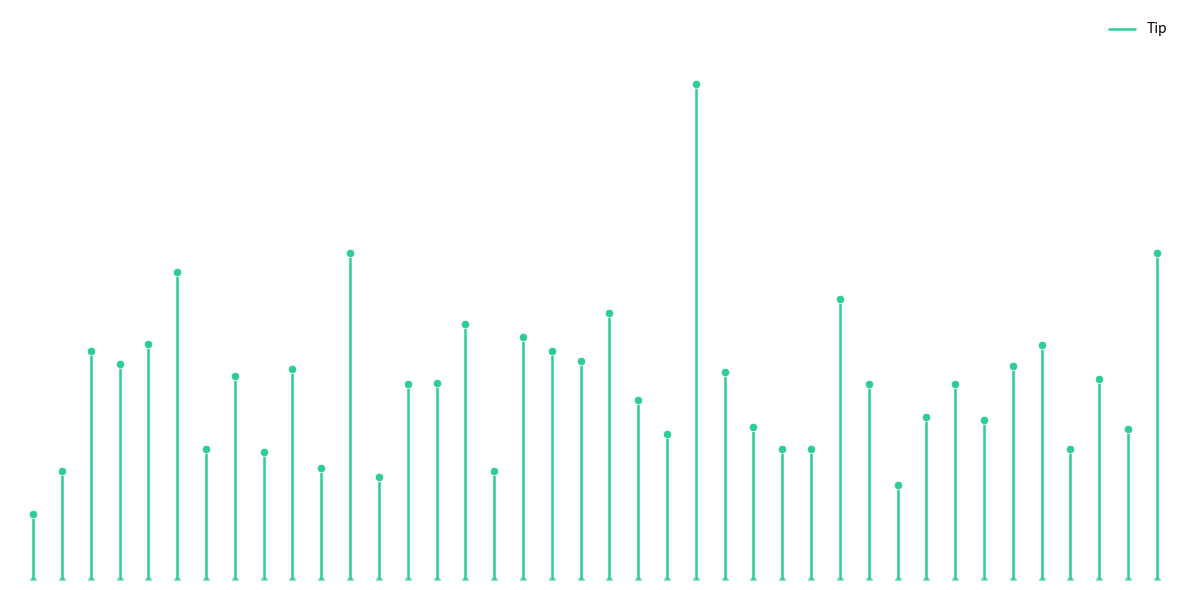

Reading right to left, what are all the values shown in this chart?

5.0	2.3	3.1	2.0	3.6	3.3	2.5	3.0	2.5	1.4	3.0	4.3	2.0	2.0	2.3	3.2	7.6	2.2	2.8	4.1	3.4	3.5	3.7	1.7	3.9	3.0	3.0	1.6	5.0	1.7	3.2	2.0	3.1	2.0	4.7	3.6	3.3	3.5	1.7	1.0